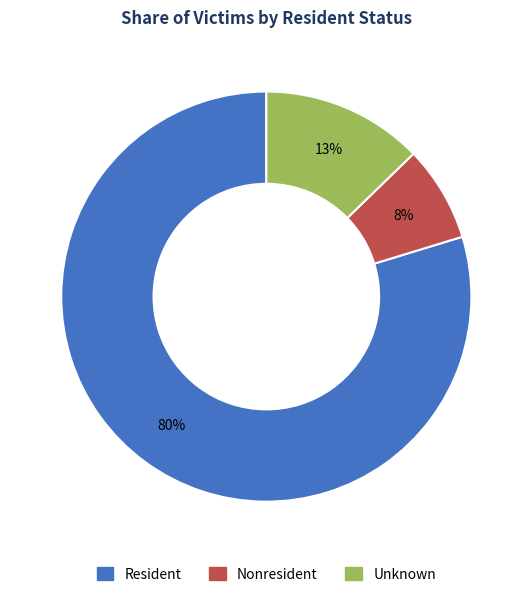

To the nearest percent, what is the difference between the Unknown and Nonresident slice percentages?

5%